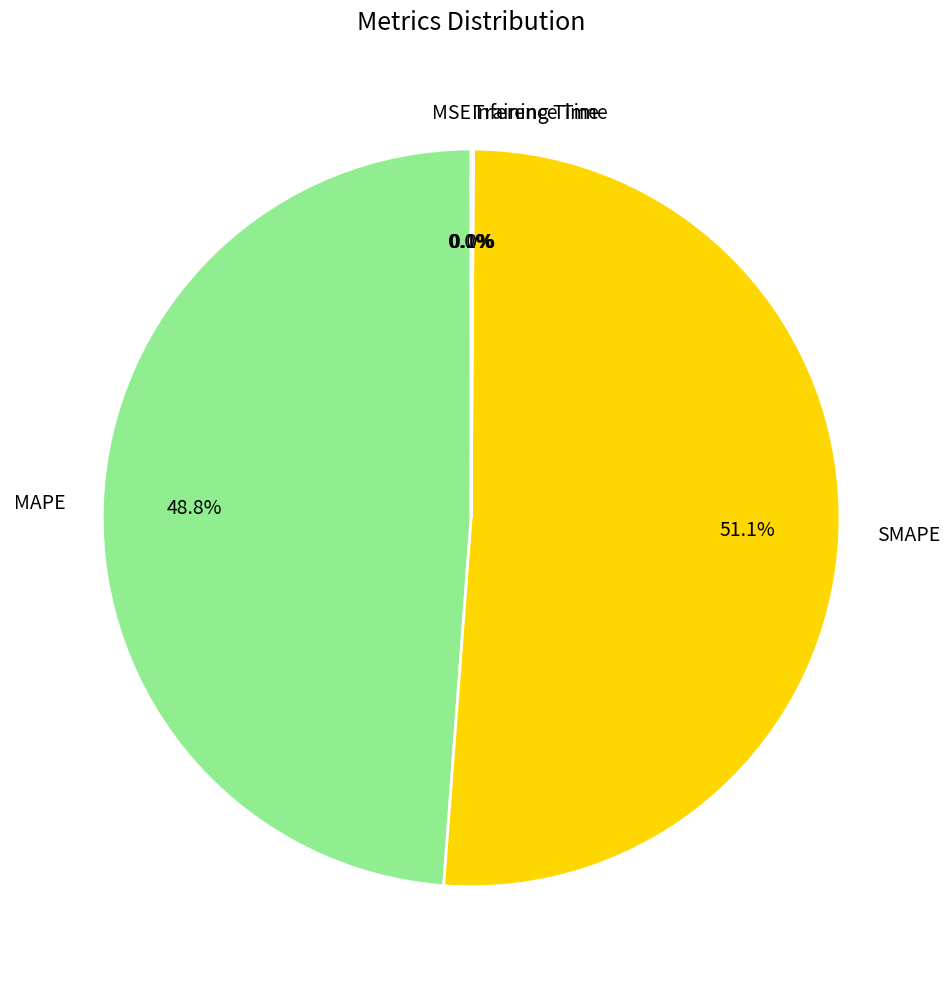

Is there any slice that represents more than half of the pie?

Yes